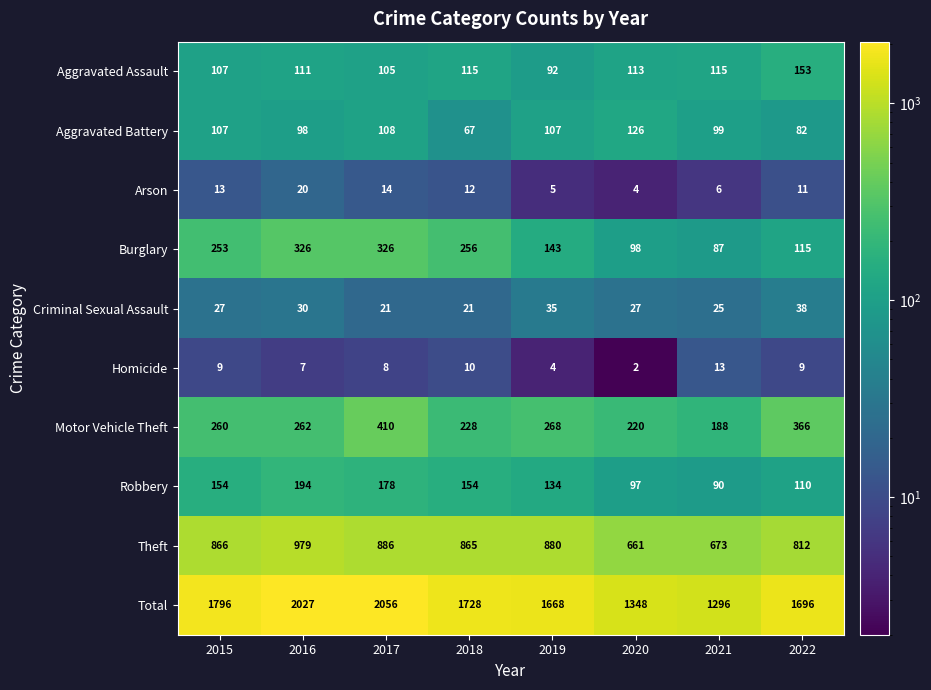

What is the difference between the Homicide values at 2020 and 2018?

8